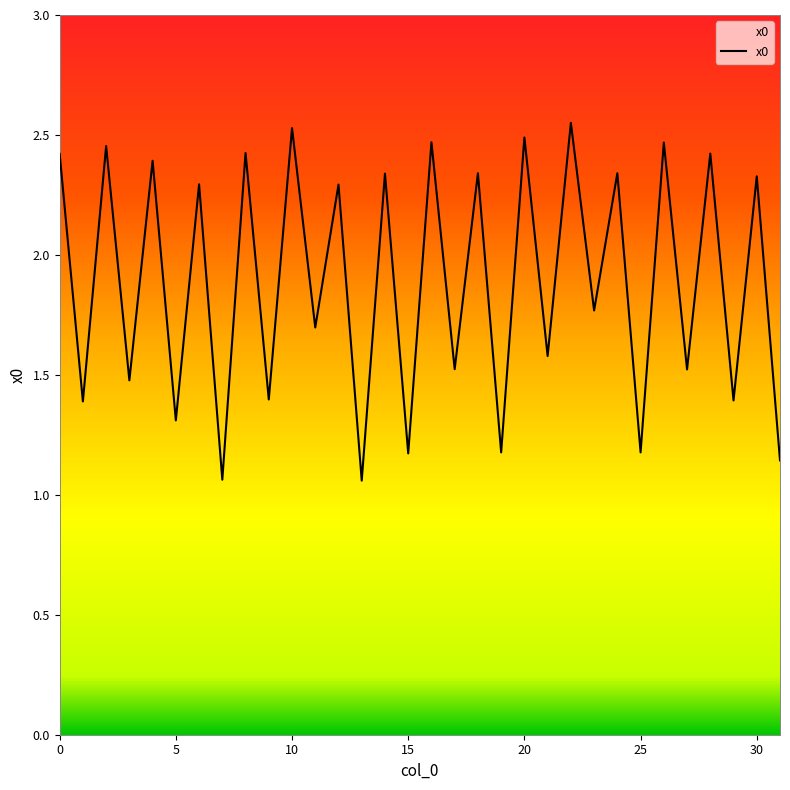

What is the difference between the maximum and minimum values?

1.5